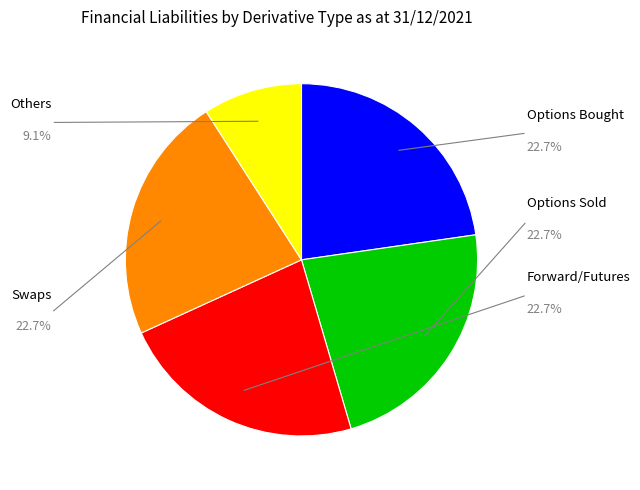

Does any single category account for the majority?

No